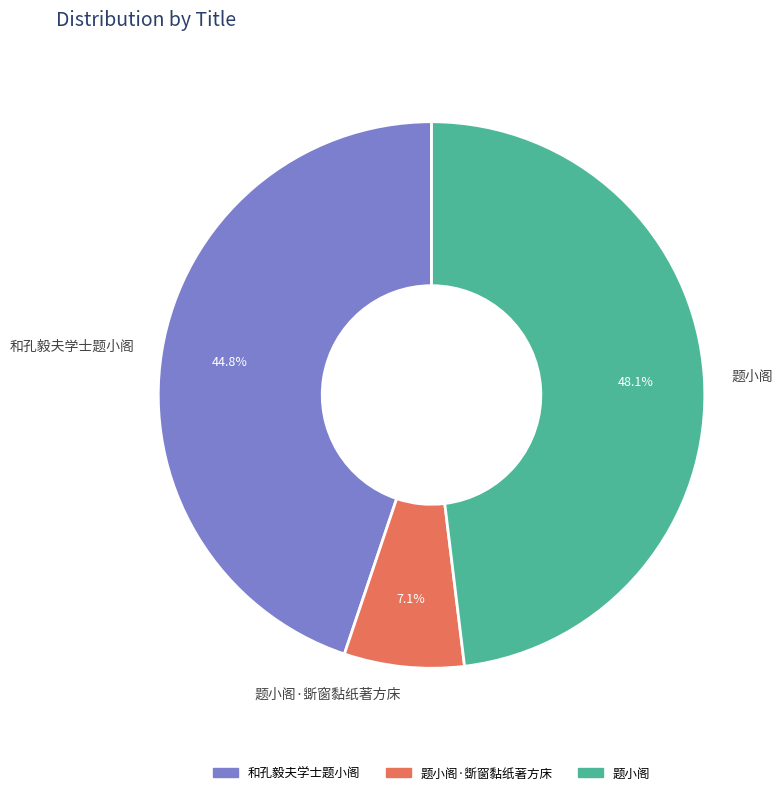

Count the number of slices in the pie.

3